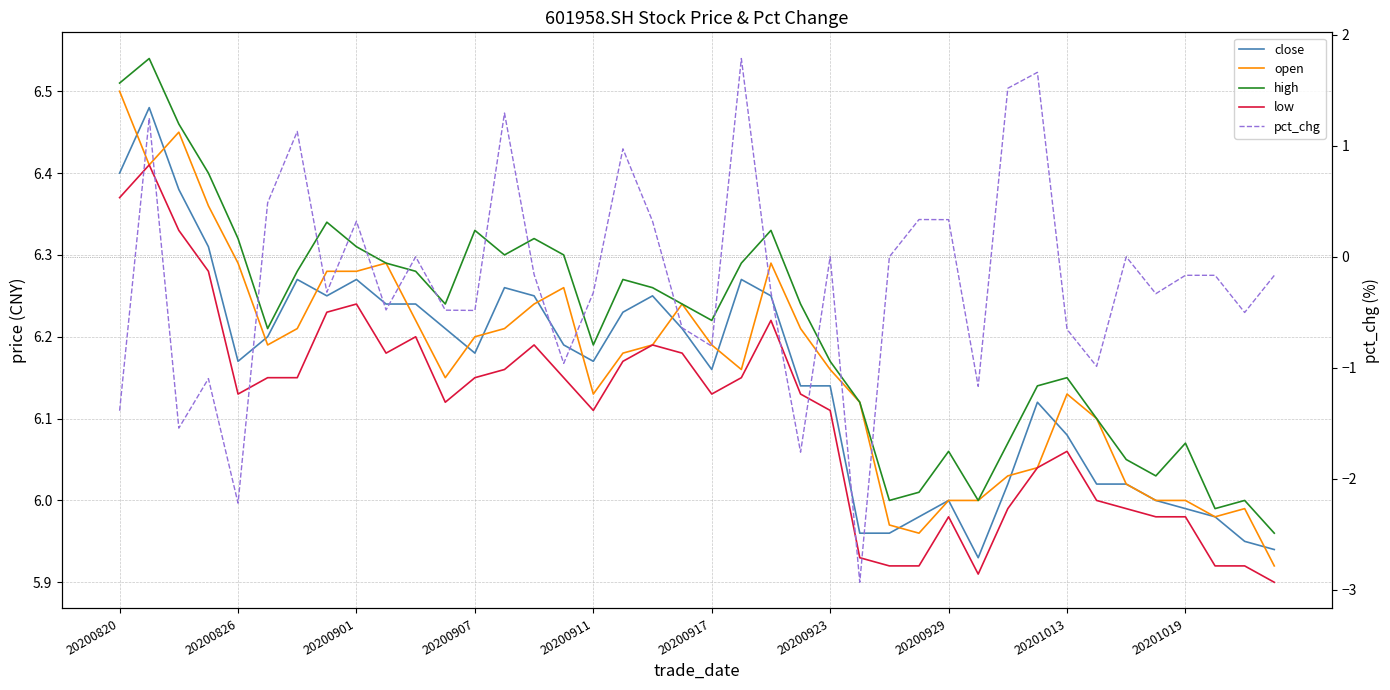

What is the difference between the open values at 32 and 22?

0.2